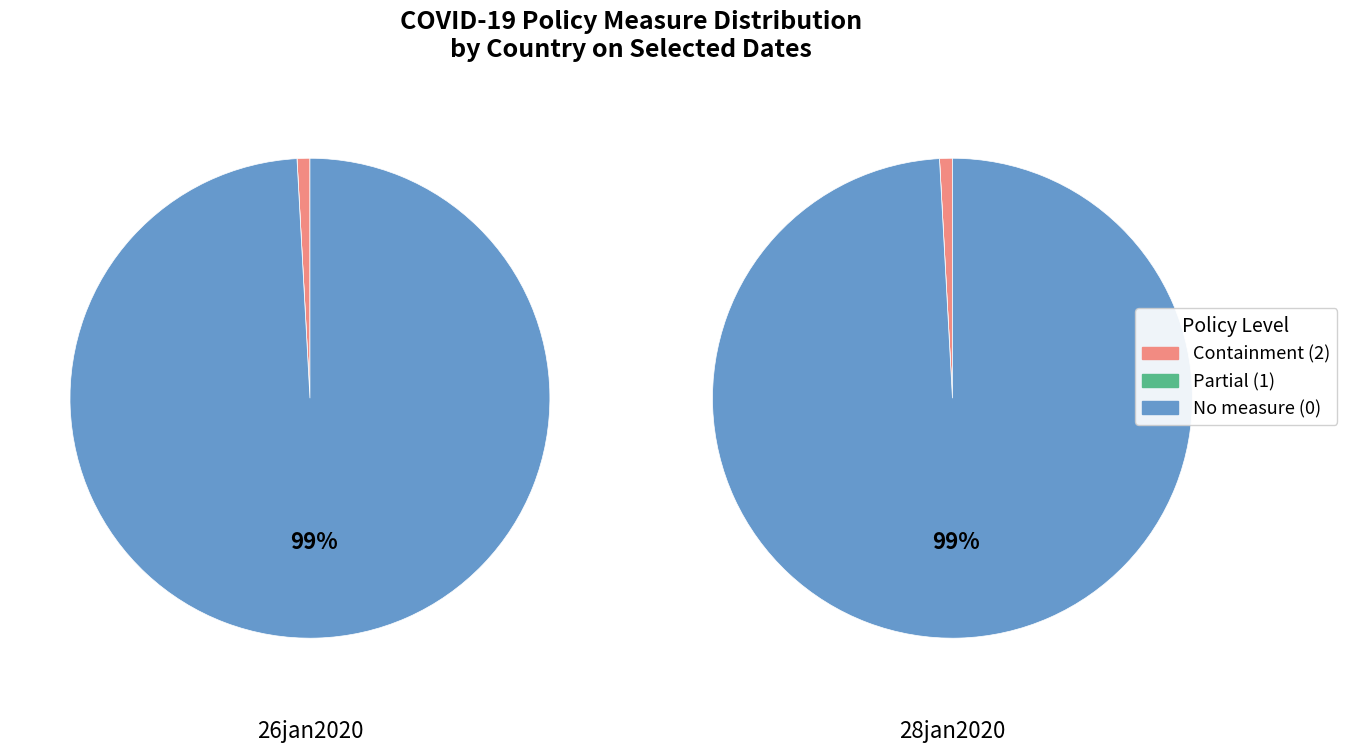

Between 1 and 9, which series saw the biggest shift?

Containment (value=2)